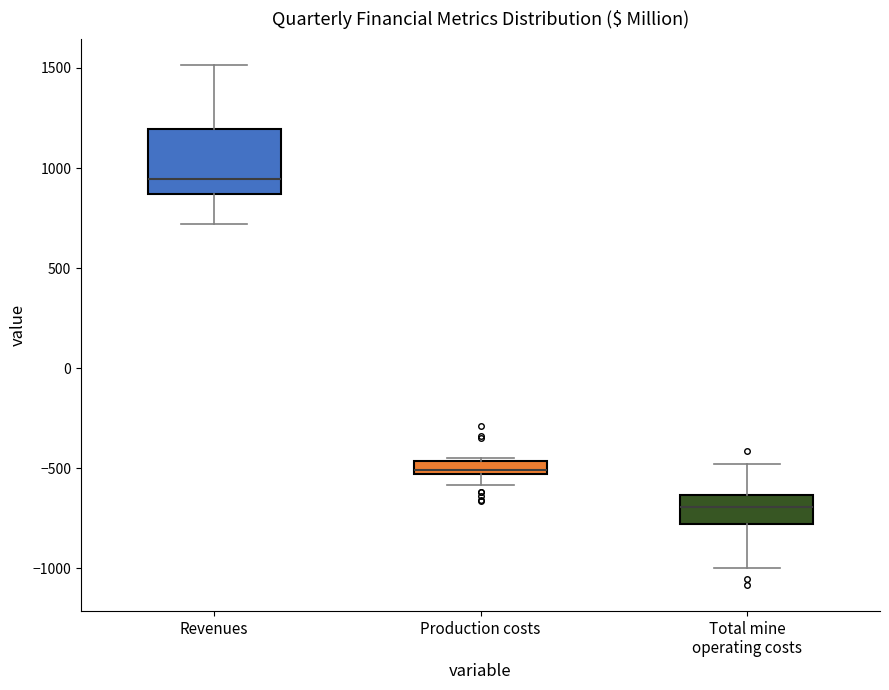

Where is the upper edge of the box for Revenues on the y-axis? The values are not printed on the chart, so give them approximately, as read against the axis.

1200